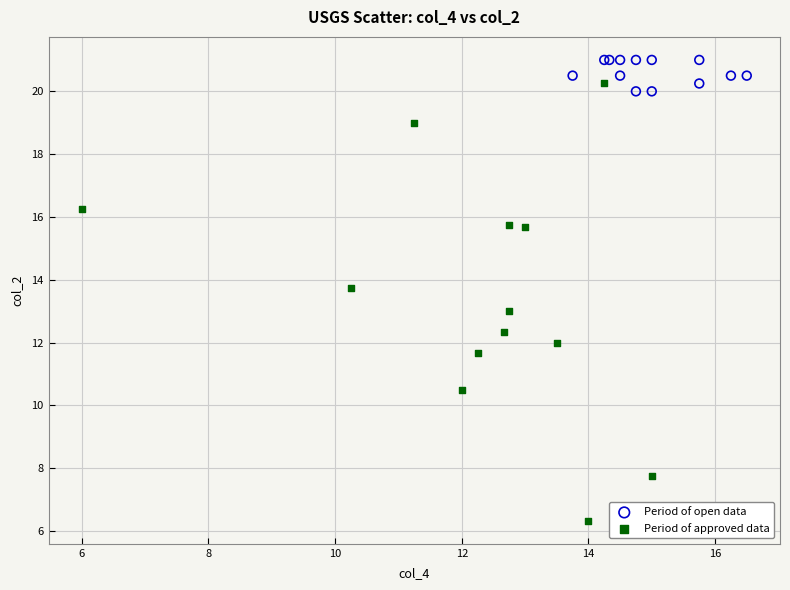

Which series has the widest spread of Y values?

Period of approved data